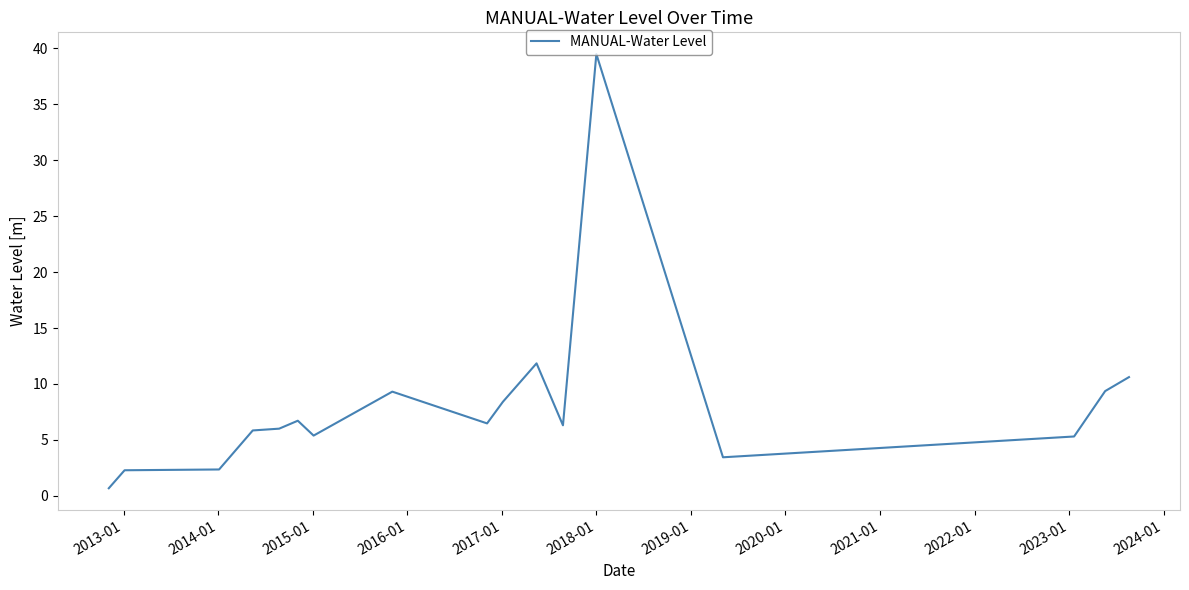

Is this an area chart (filled region under the line)?

No